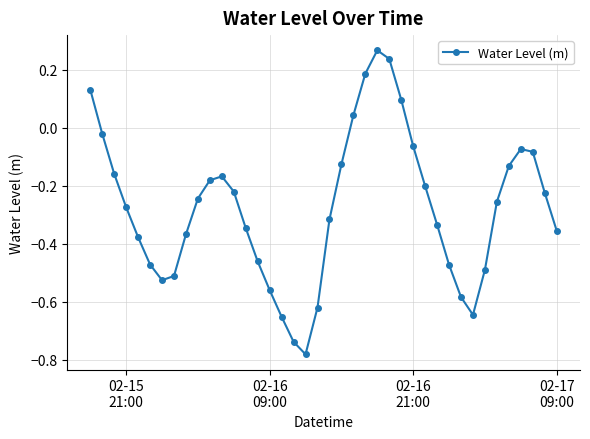

What is the difference between the second highest and second lowest values?

1.0